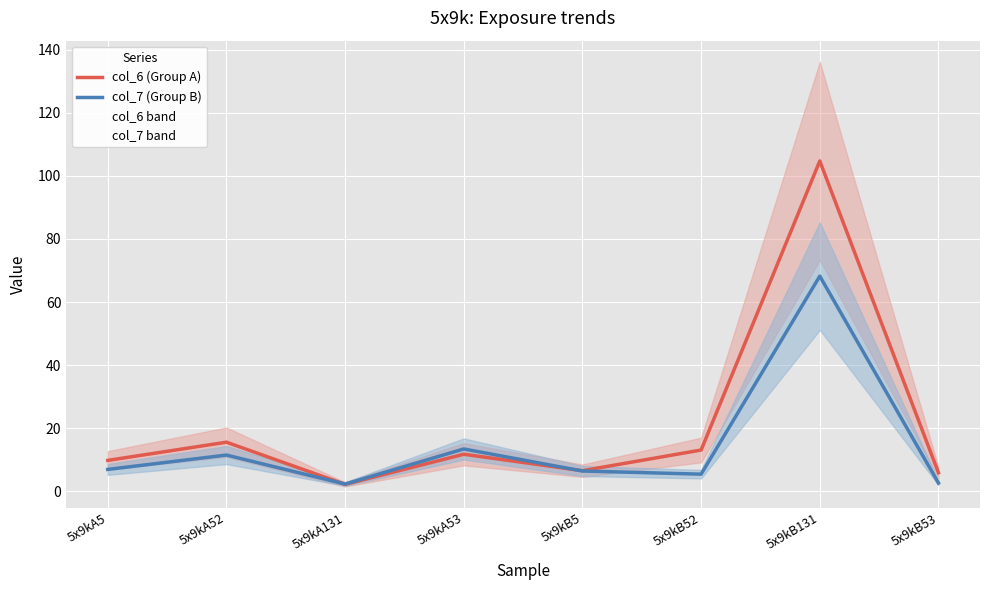

List the labels in order of col_6 (Group A) value, smallest first.

5x9kA131, 5x9kB53, 5x9kB5, 5x9kA5, 5x9kA53, 5x9kB52, 5x9kA52, 5x9kB131